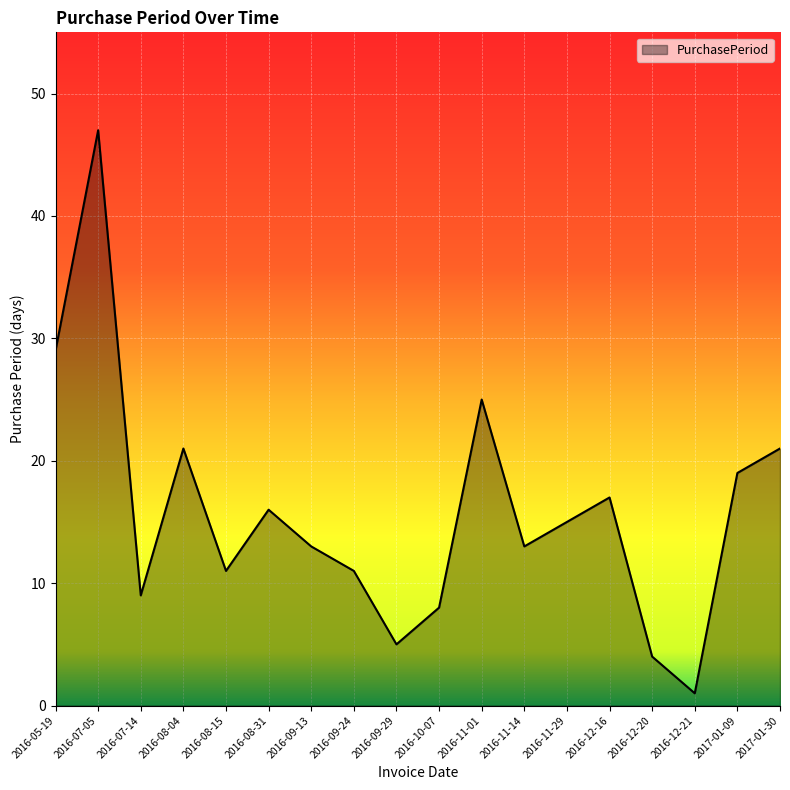

Does the chart display data point markers on the line(s)?

No